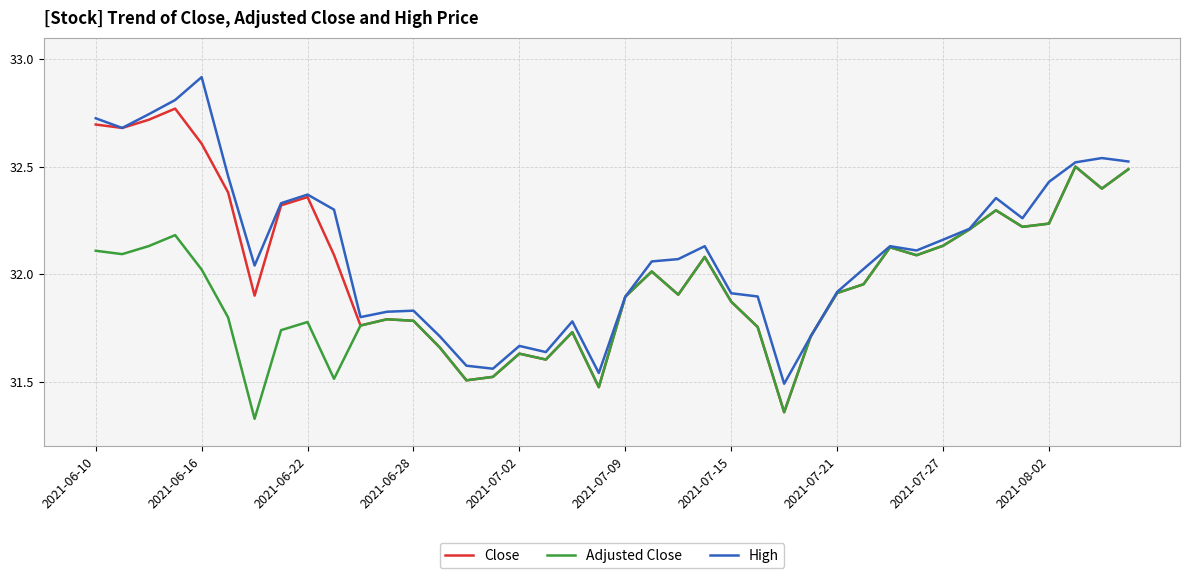

What is the maximum value shown in the chart?

32.9